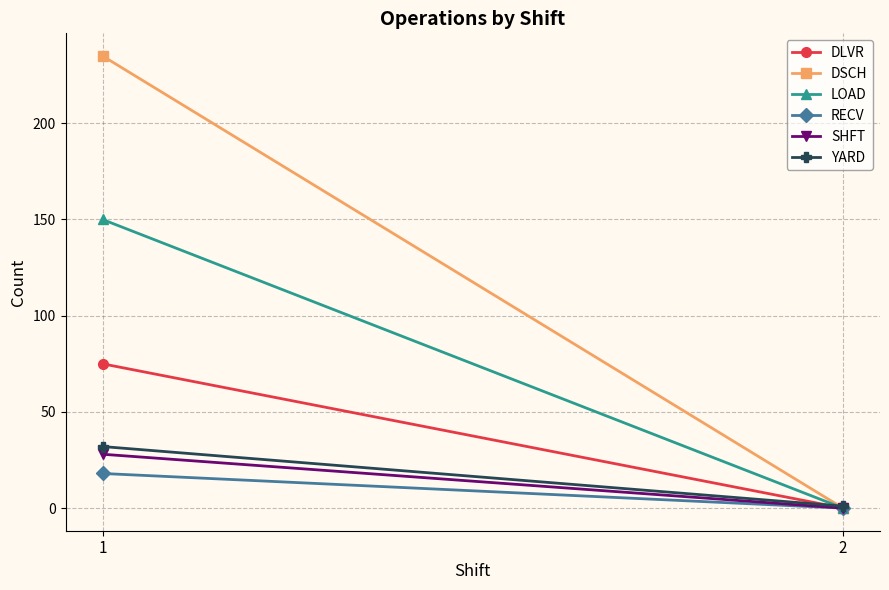

What is the highest value of the LOAD series?

150